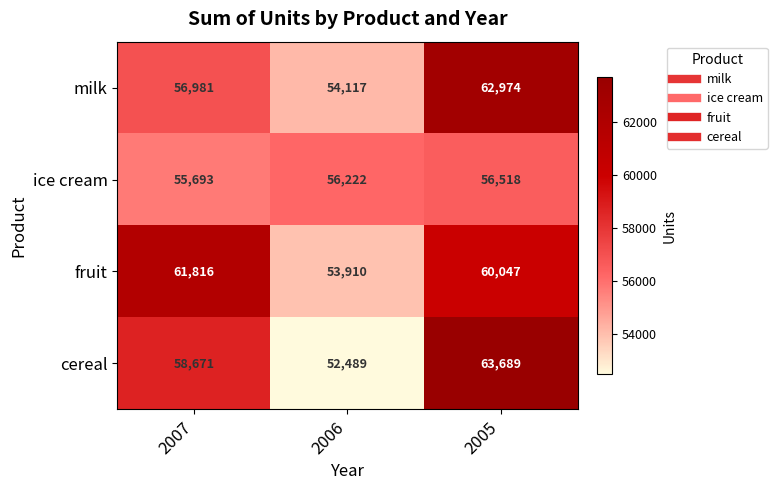

Reading left to right, list all the values displayed in this chart.

milk: 2007=56981	2006=54117	2005=62974
ice cream: 2007=55693	2006=56222	2005=56518
fruit: 2007=61816	2006=53910	2005=60047
cereal: 2007=58671	2006=52489	2005=63689